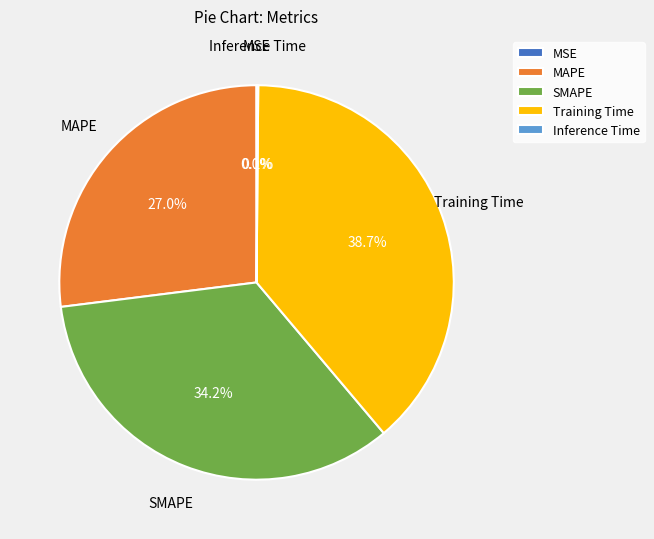

What is the ratio of the value at SMAPE to the value at Training Time?

0.9